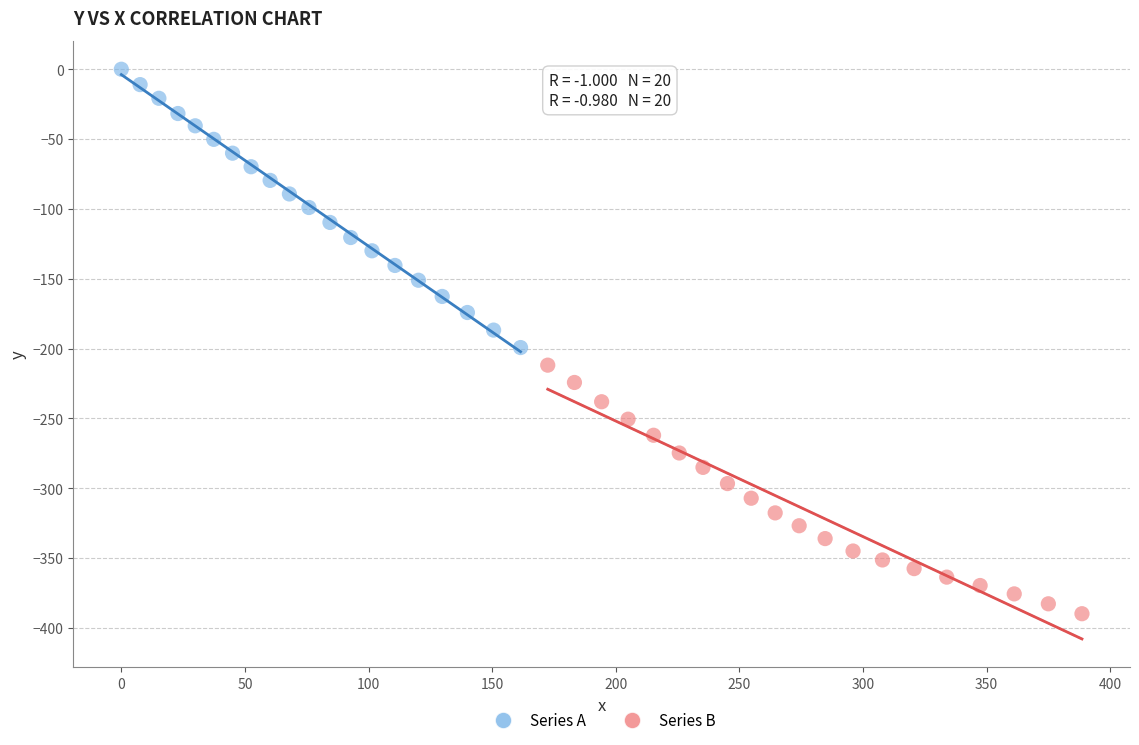

Which series has the widest spread of Y values?

Series A